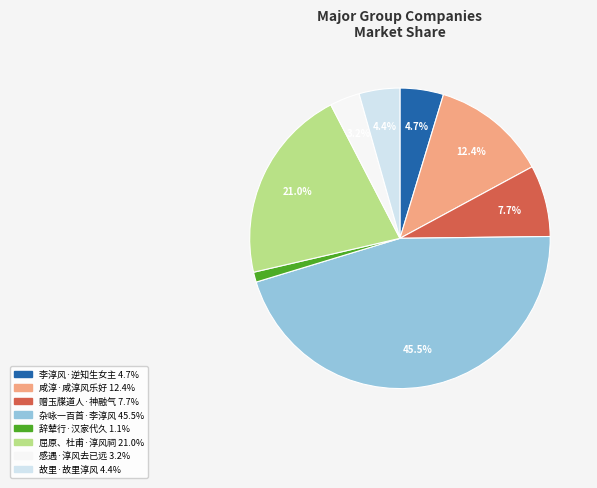

Count the number of slices in the pie.

8